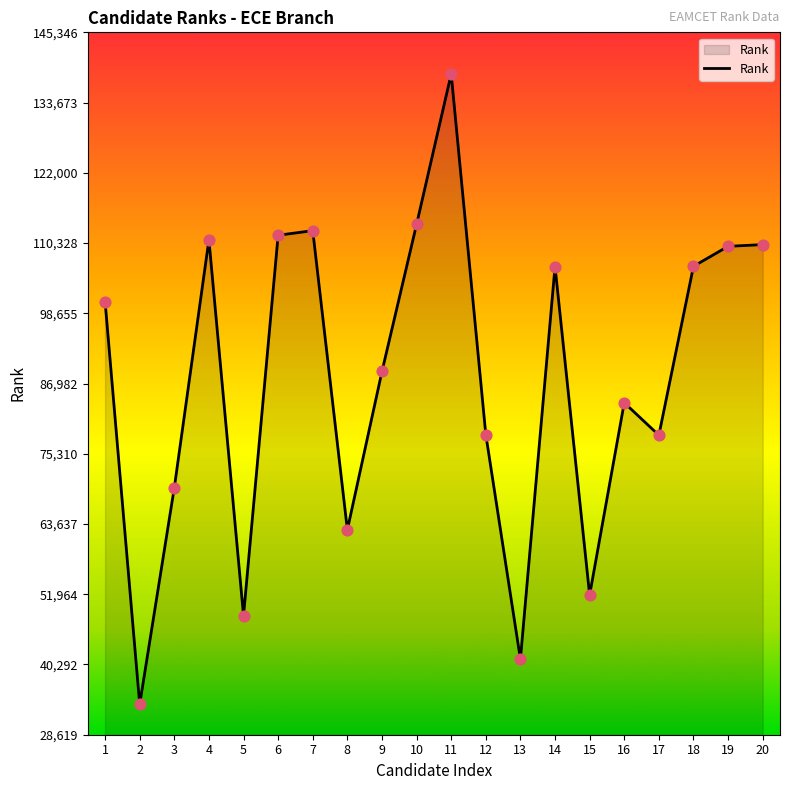

Which has a higher value, 16 or 8?

16